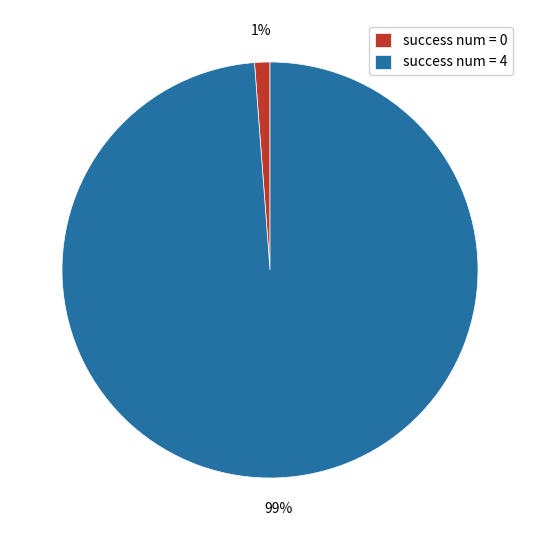

Which slice is the largest?

success num = 4